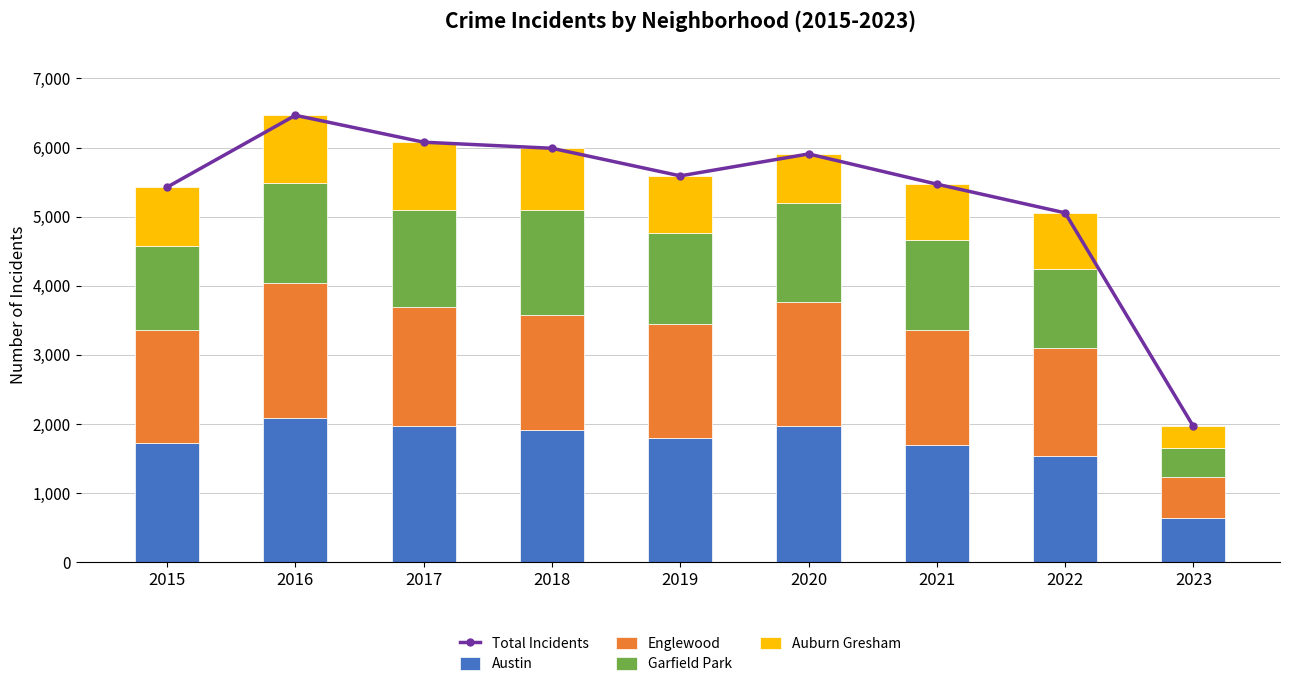

What is the value of the Total Incidents bar at the 1st from the left?

5427